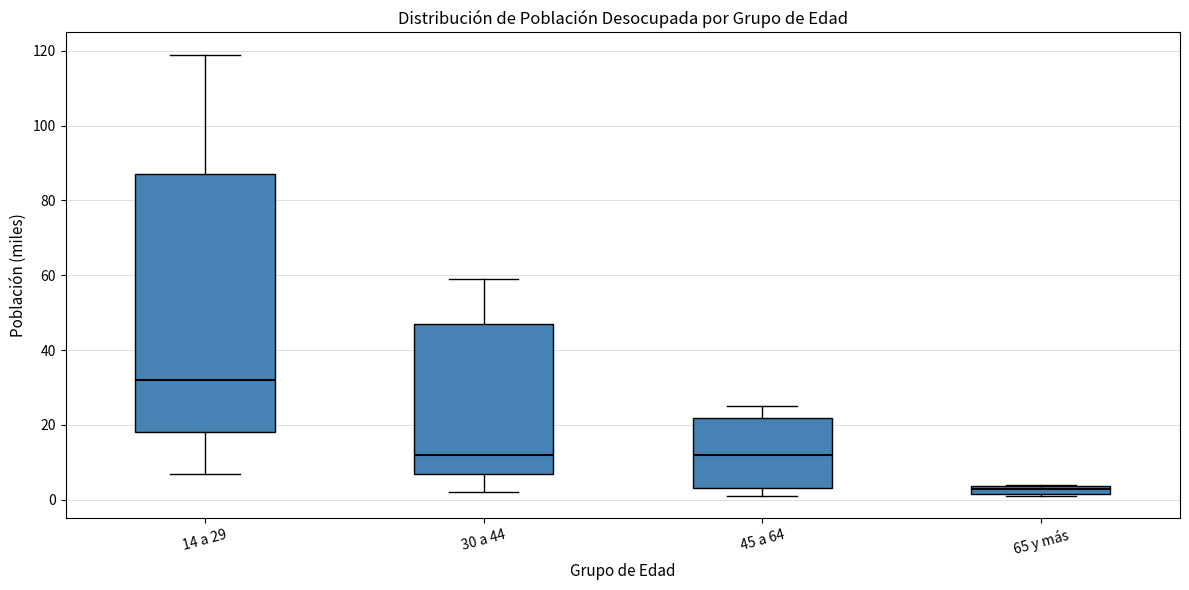

Comparing the boxes themselves (not the whiskers), which one is the tallest?

14 a 29